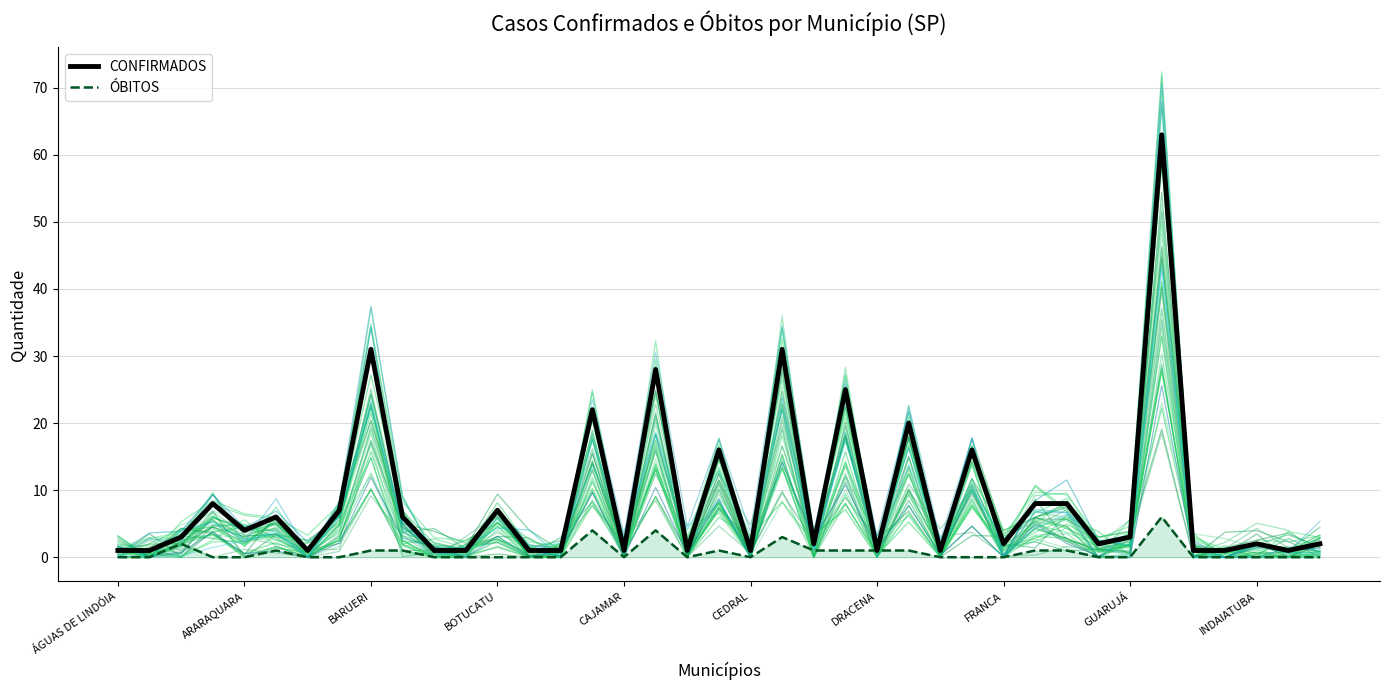

What is the total value across all series at 21?

34